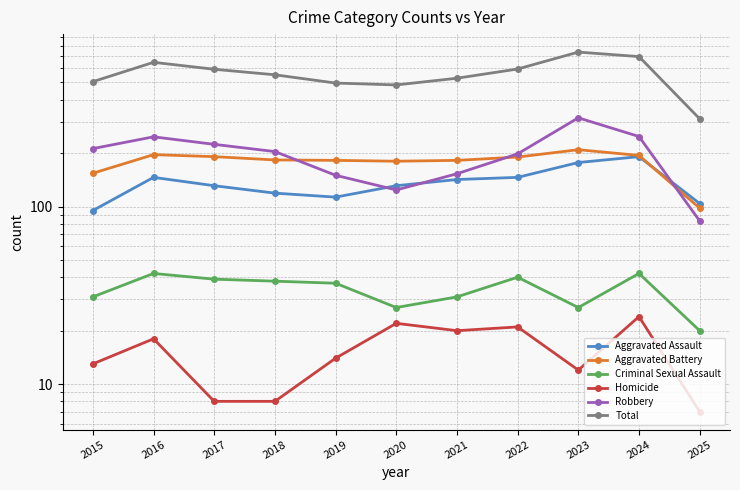

What are all the series names shown in the legend?

Aggravated Assault, Aggravated Battery, Criminal Sexual Assault, Homicide, Robbery, Total